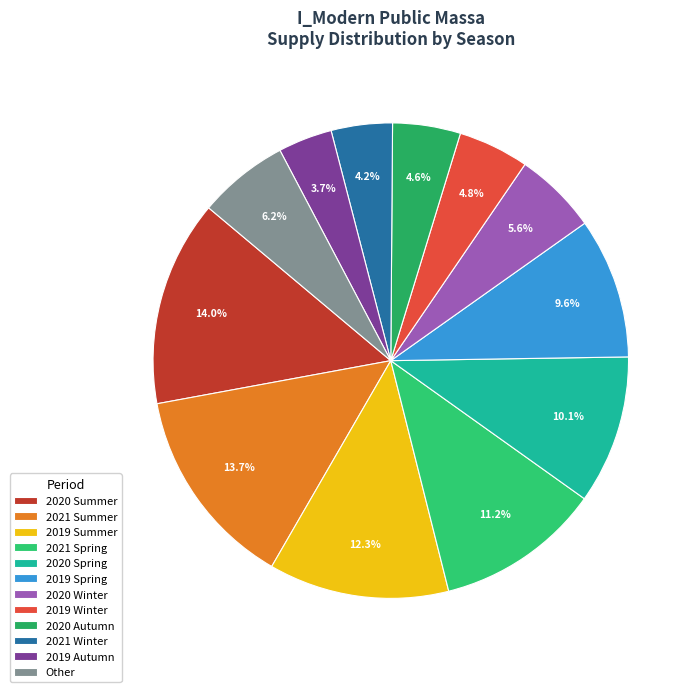

How many segments does this pie chart have?

12